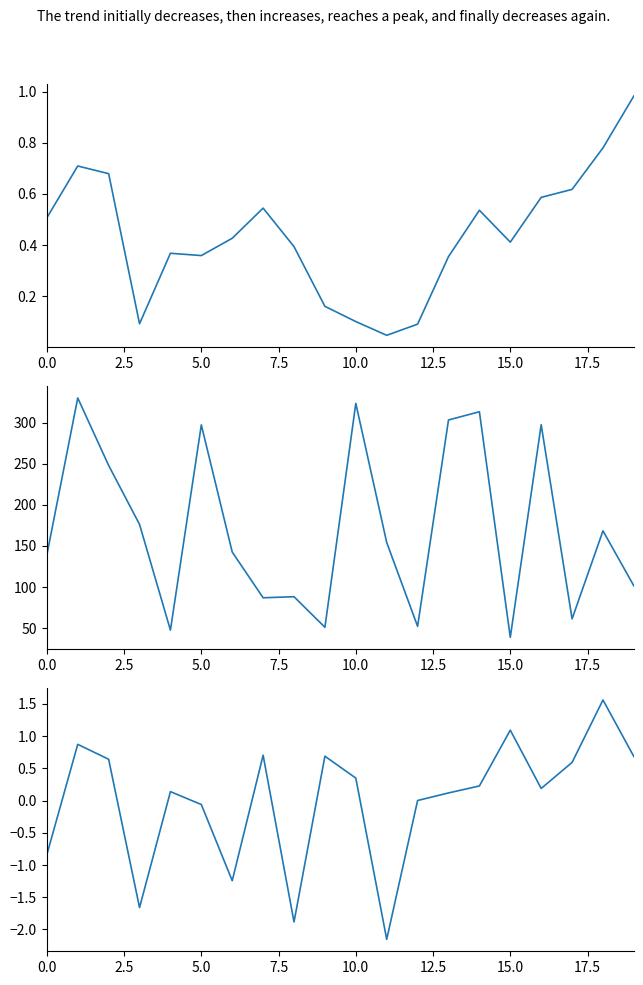

At which label does row_0 reach its peak?

19